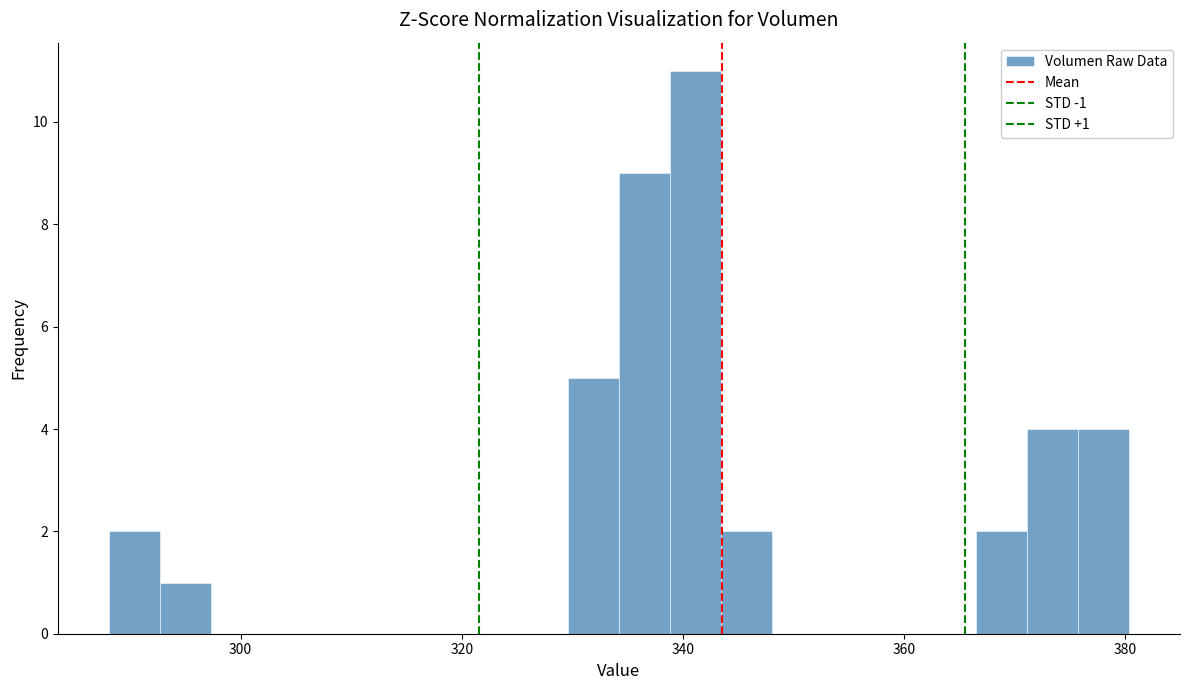

Read against the x-axis, roughly where is the centre of the tallest bar?

342